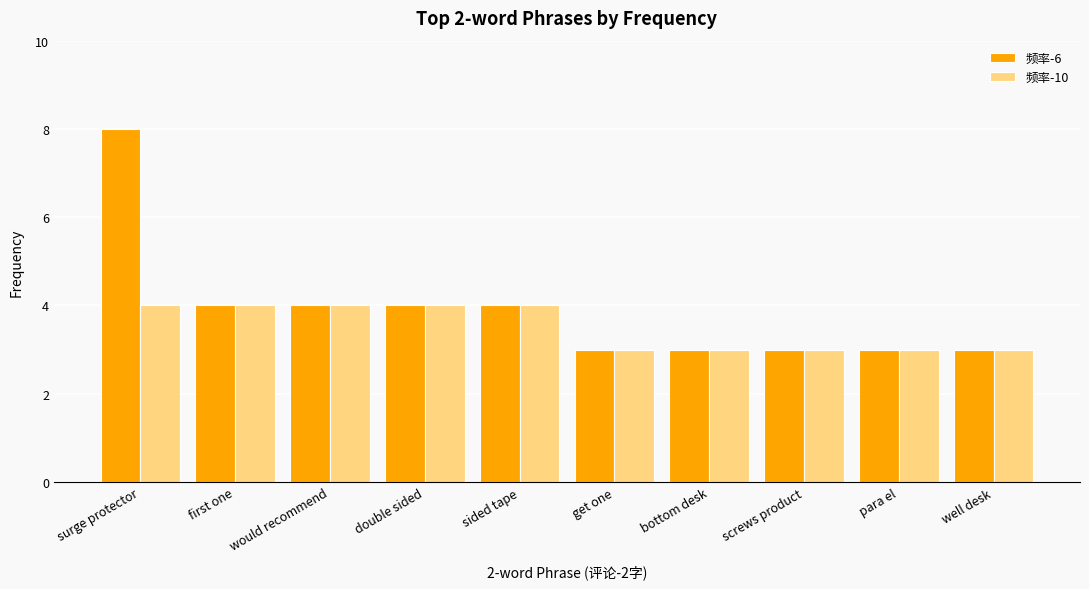

At which category is the sum across all series the highest?

surge protector